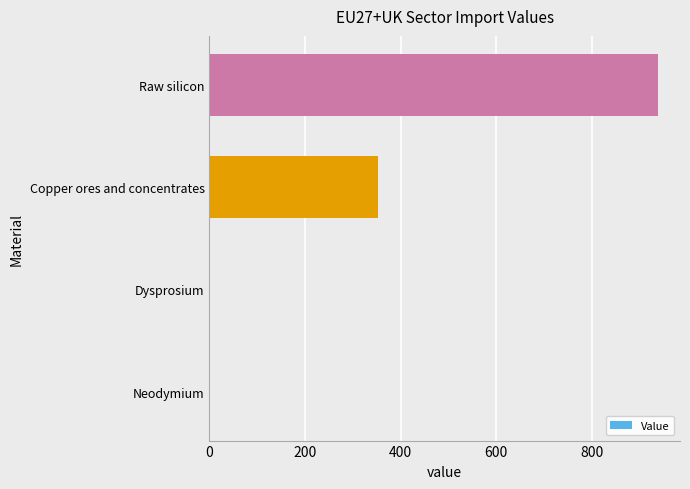

What is the sum of all values?

1289.5